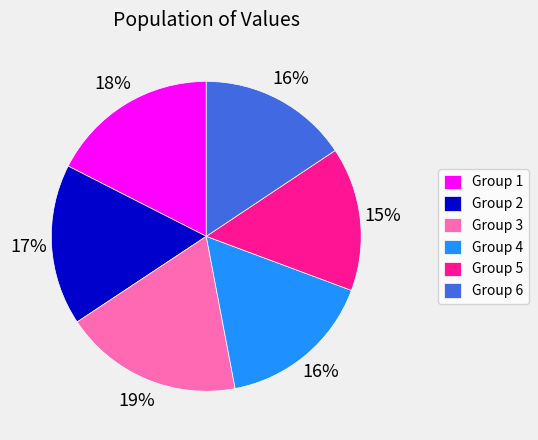

Combined, do Group 2 and Group 1 account for over 50%?

No